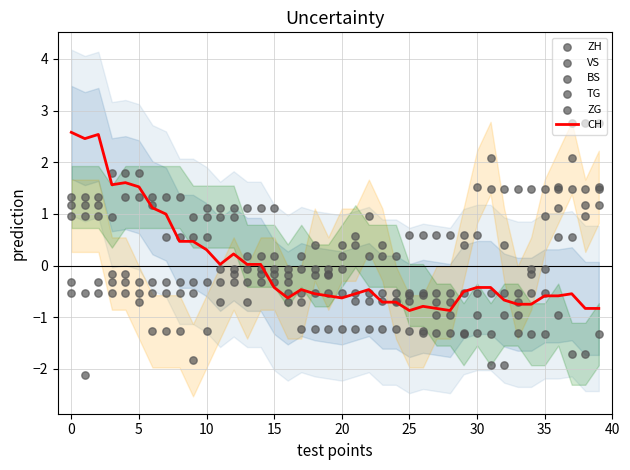

What is the lowest value of the CH series?

-0.9